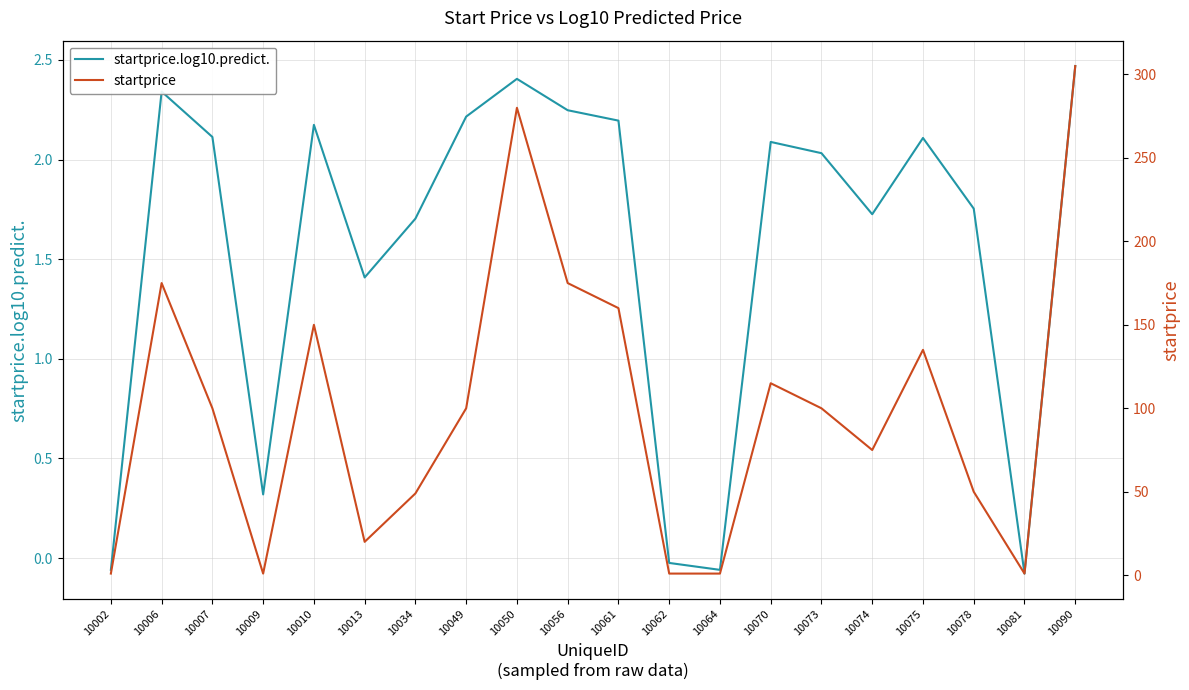

Count the number of categories in the chart.

20